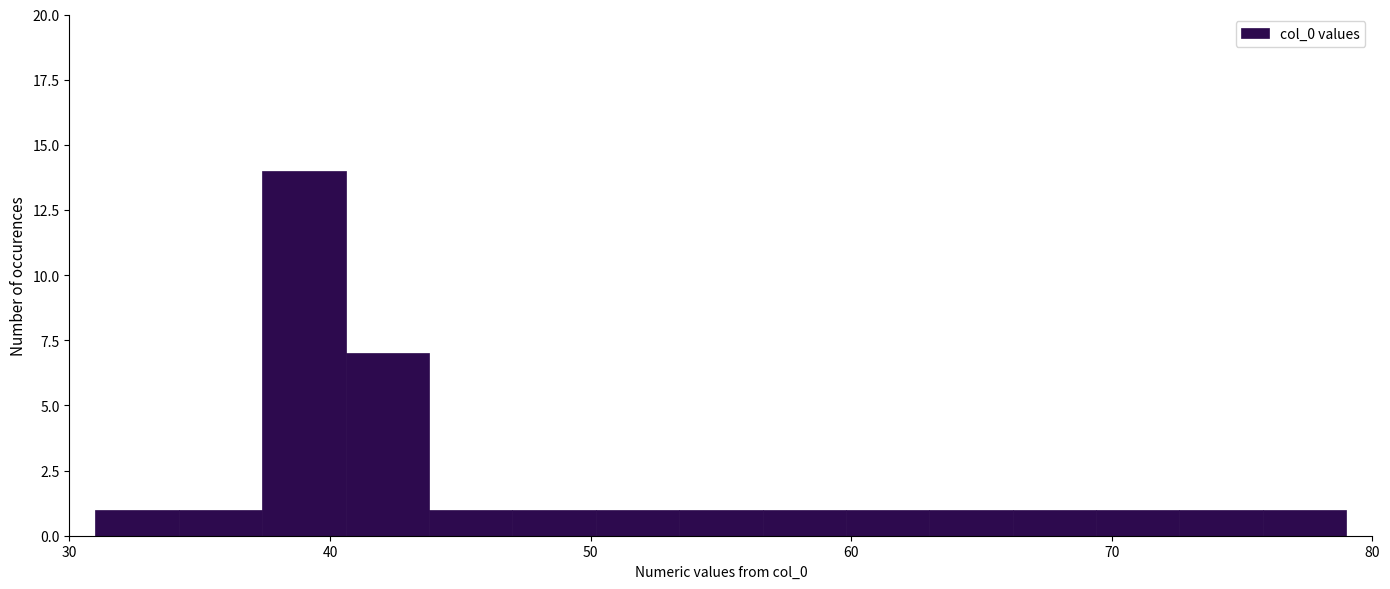

Read against the x-axis, roughly where is the centre of the tallest bar?

39